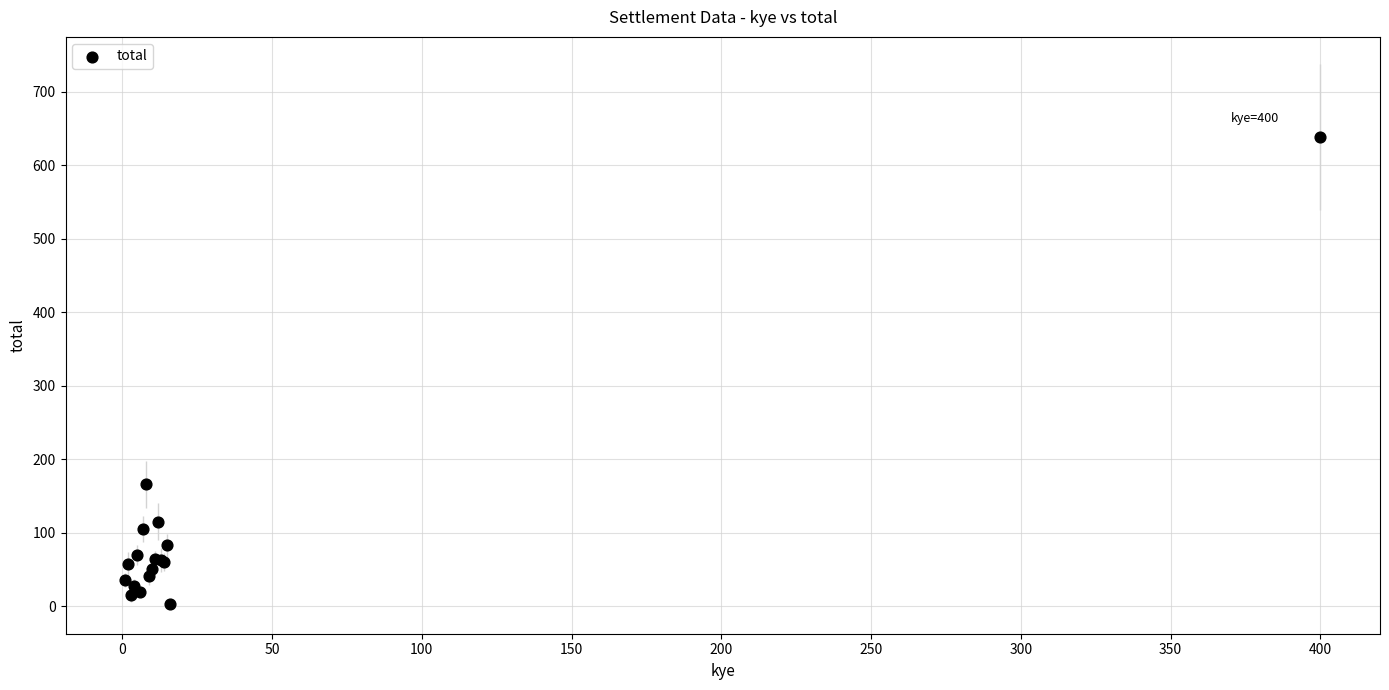

What Y value in the scatter plot is closest to 320?

166